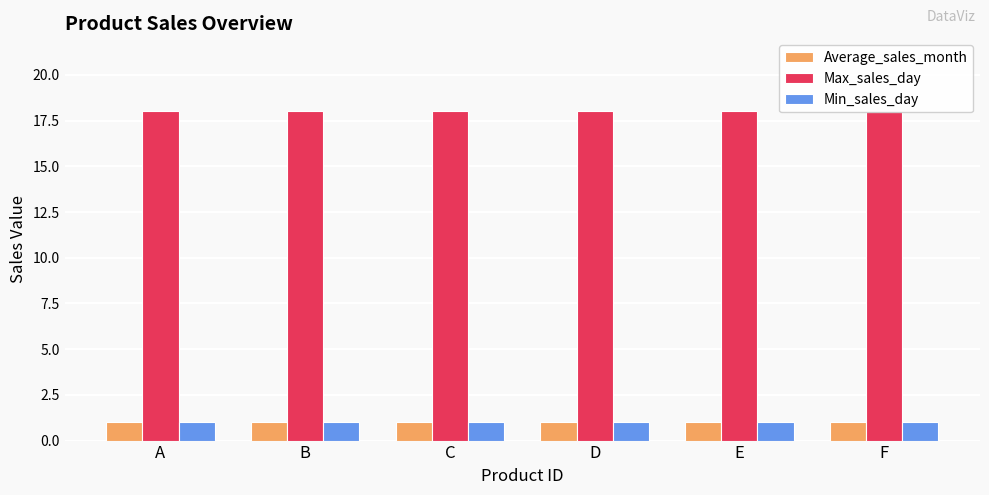

What are all the series names shown in the legend?

Average_sales_month, Max_sales_day, Min_sales_day